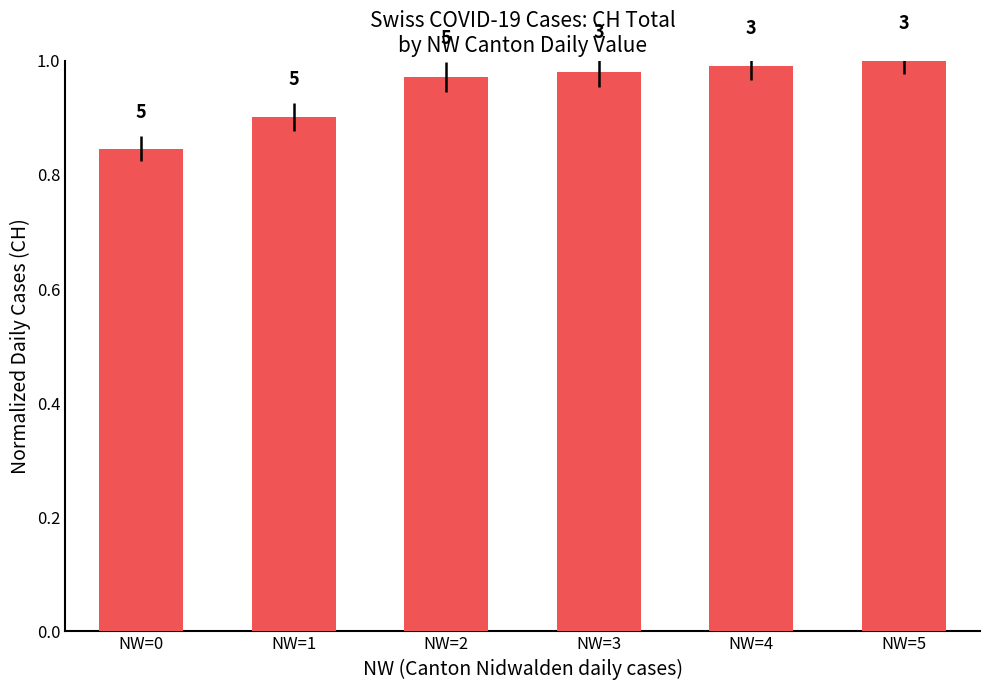

Which category has the lowest value across all series?

NW=0